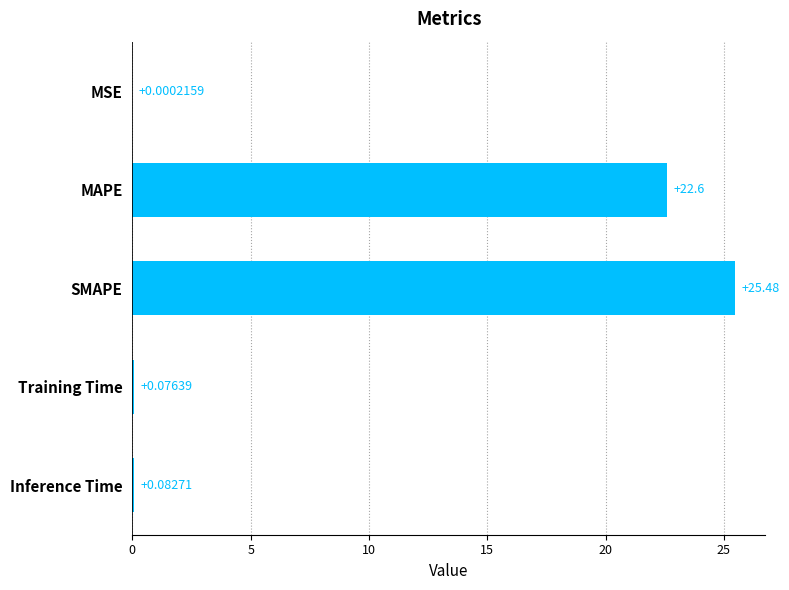

What is the greatest value displayed?

25.5